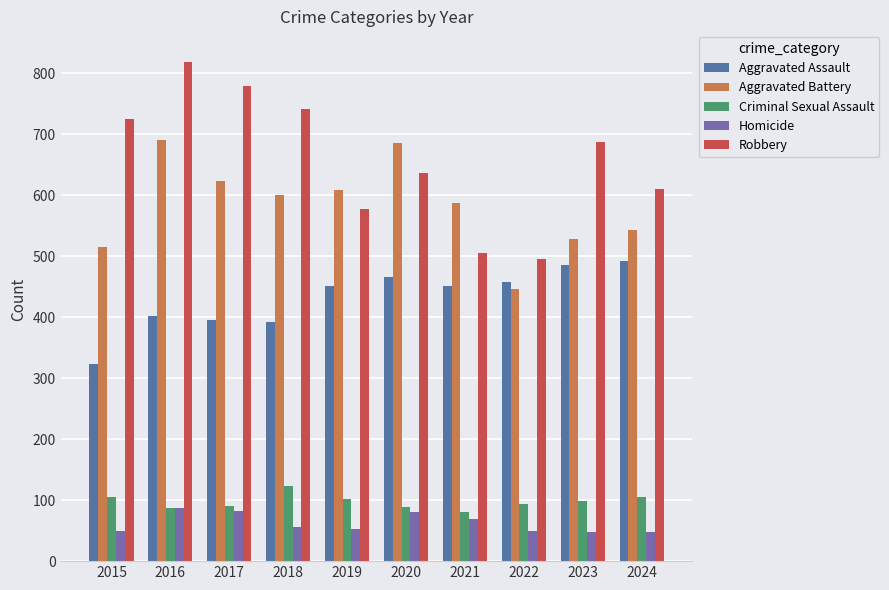

The value of Homicide at 2019 is 53. True or false?

True